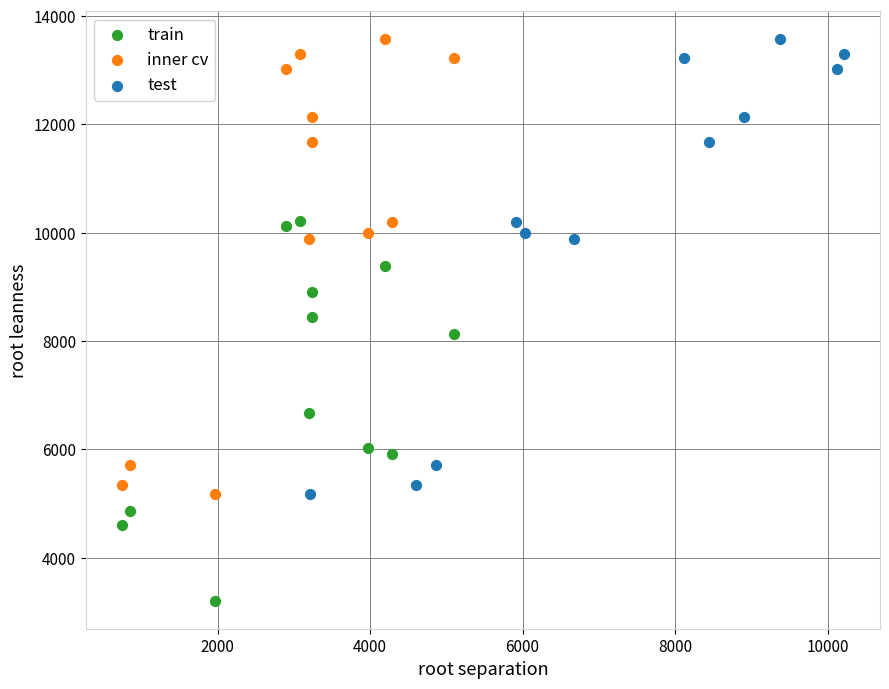

What are all the series names shown in the legend?

train, inner cv, test